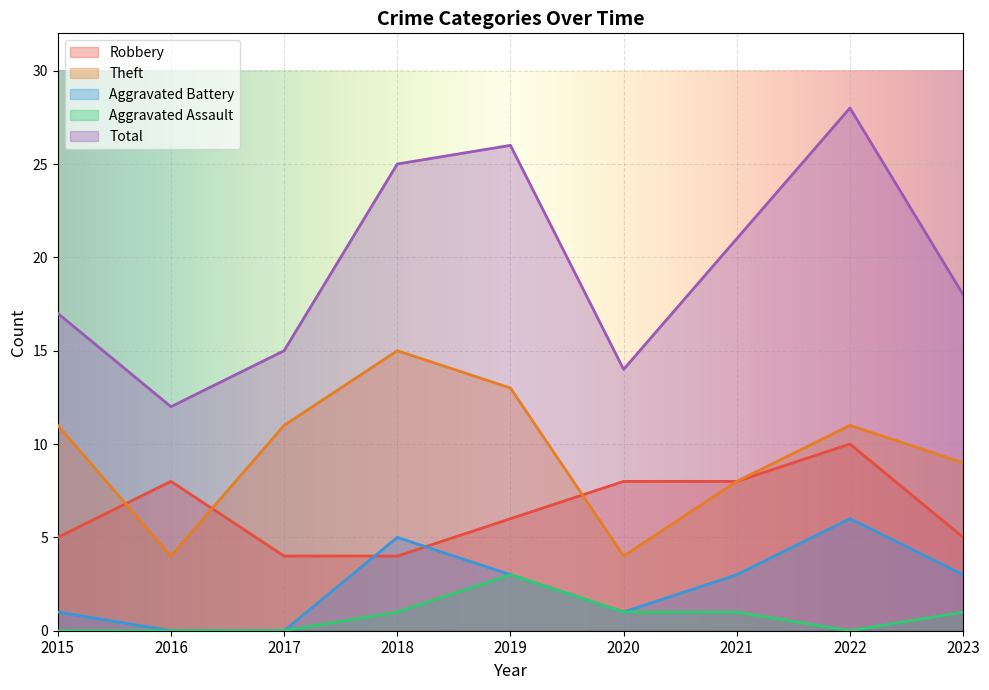

What is the spread (max minus min) of values at 2016?

12